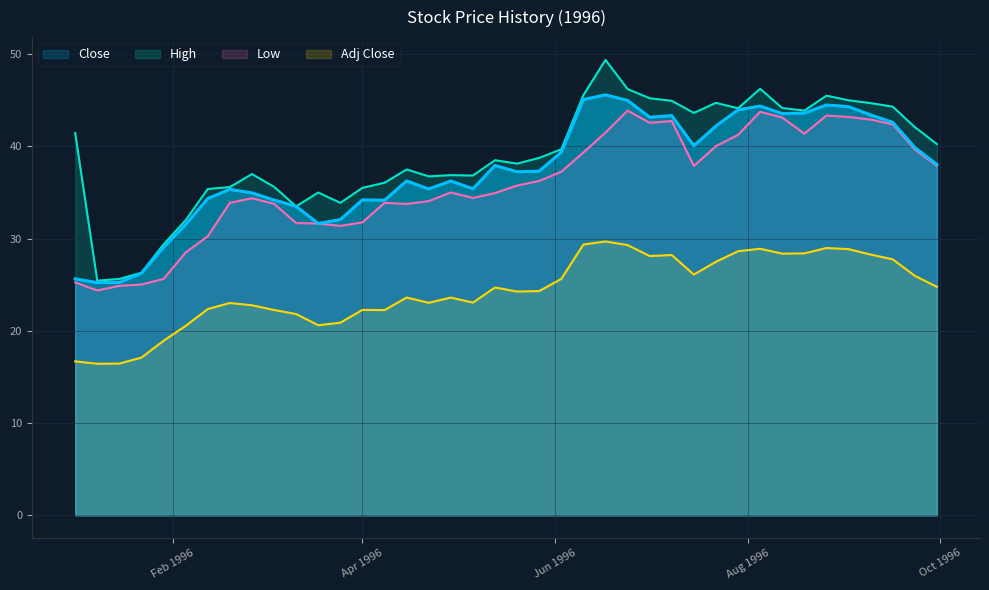

At how many categories does at least one series exceed 22?

40